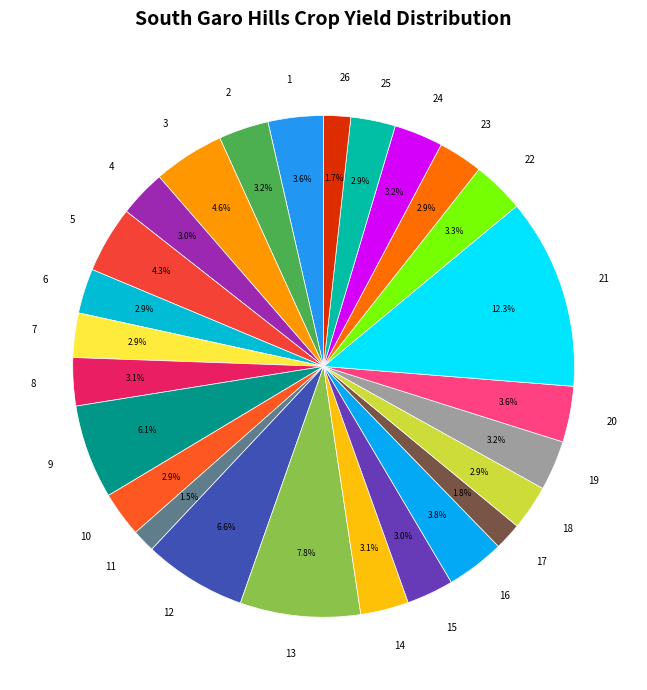

Does 8 represent more than half of the total?

No